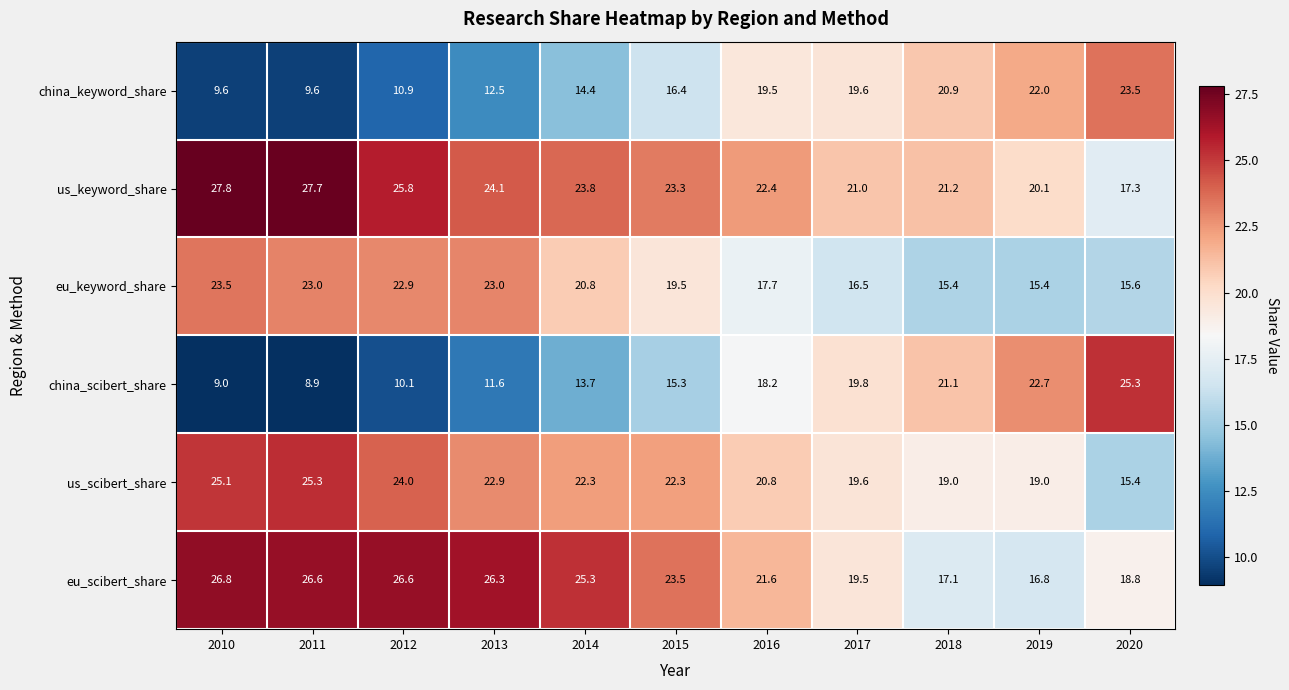

At which label does us_scibert_share reach its minimum?

2020